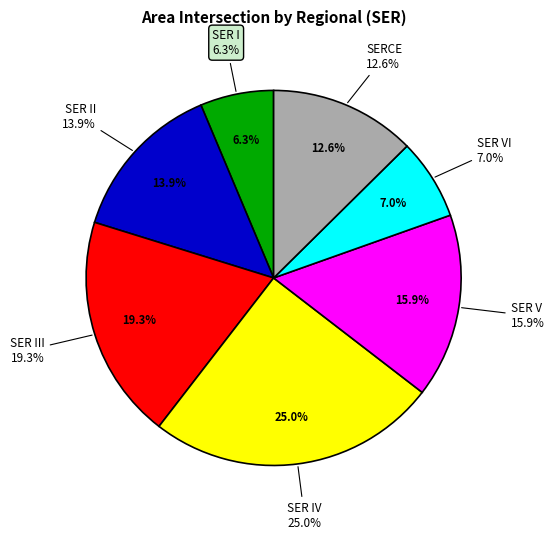

What percentage is the SER IV slice, to the nearest percent?

25%